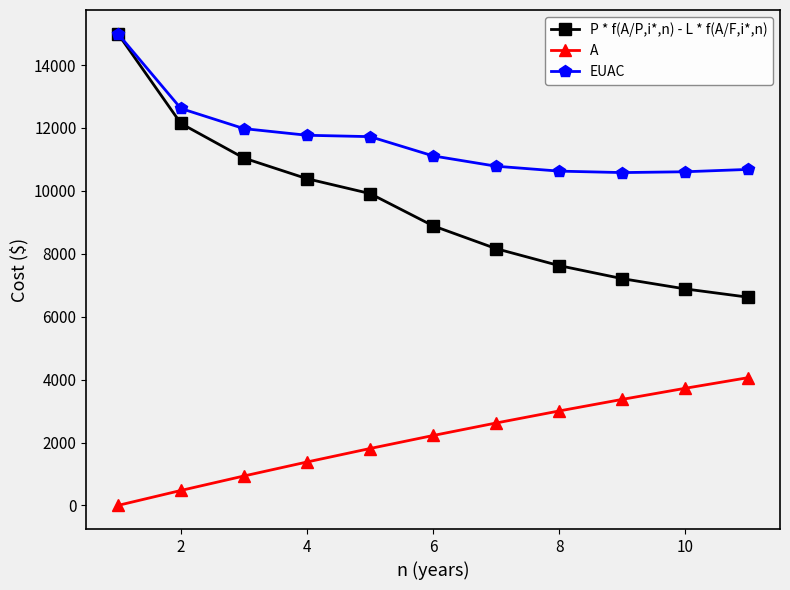

List the series in order of their overall mean, highest first.

EUAC, P * f(A/P,i*,n) - L * f(A/F,i*,n), A